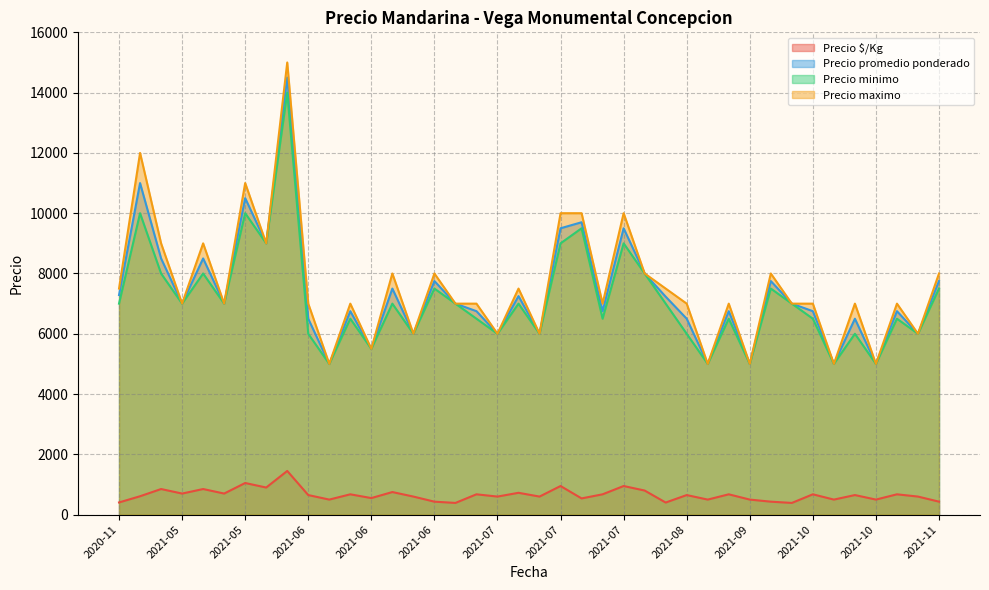

True or false: Precio $/Kg has more than 2 interior local peaks.

True